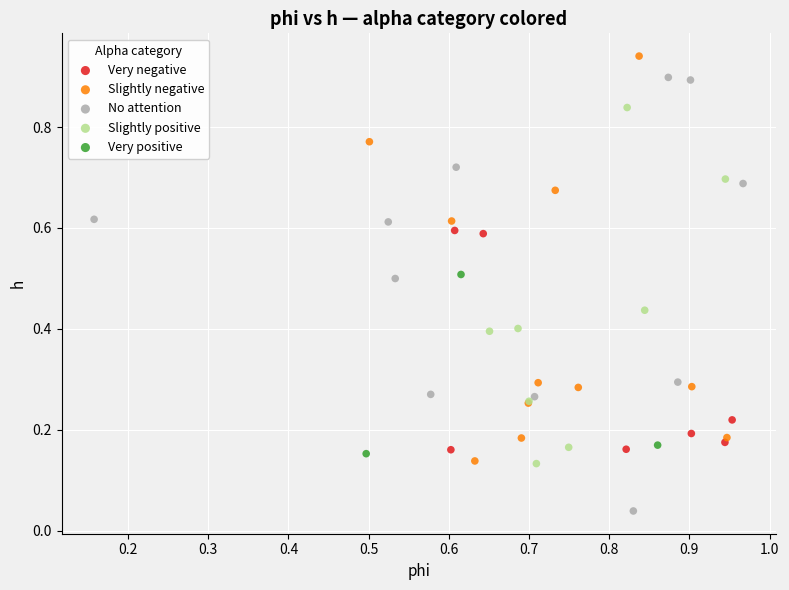

Which series has the widest spread of Y values?

No attention